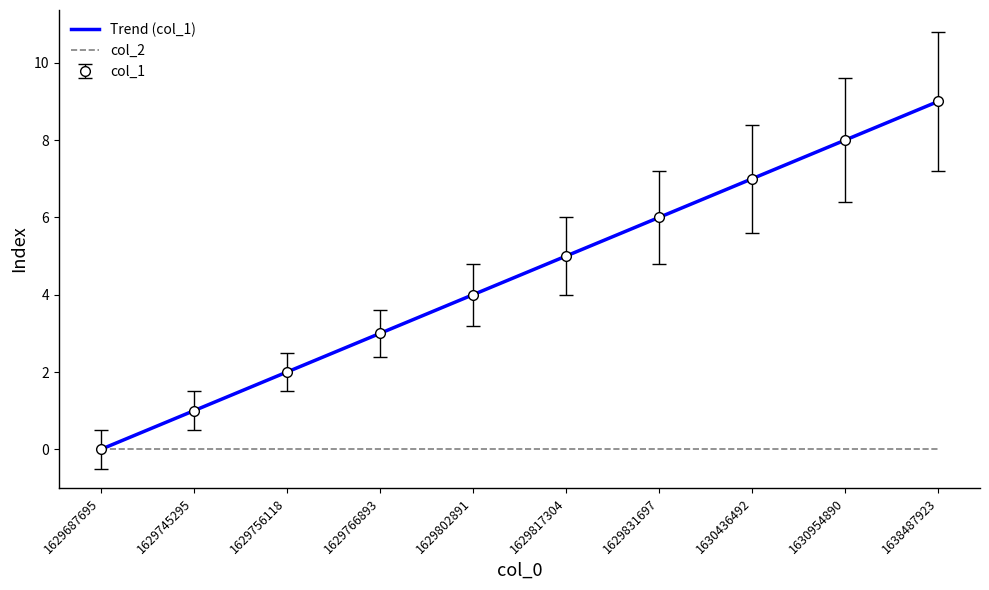

Reading left to right, transcribe all the data shown in this chart.

Trend (col_1): 0.0	1.0	2.0	3.0	4.0	5.0	6.0	7.0	8.0	9.0
col_2: 0.0	0.0	0.0	0.0	0.0	0.0	0.0	0.0	0.0	0.0